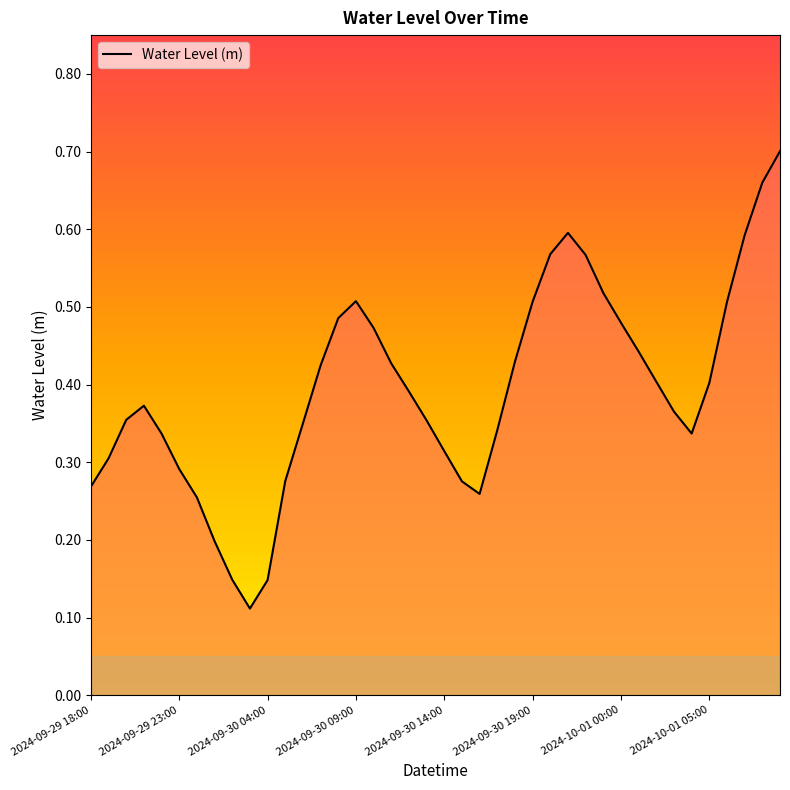

True or false: the data shows 0.2 at 2024-09-30 19:00.

False